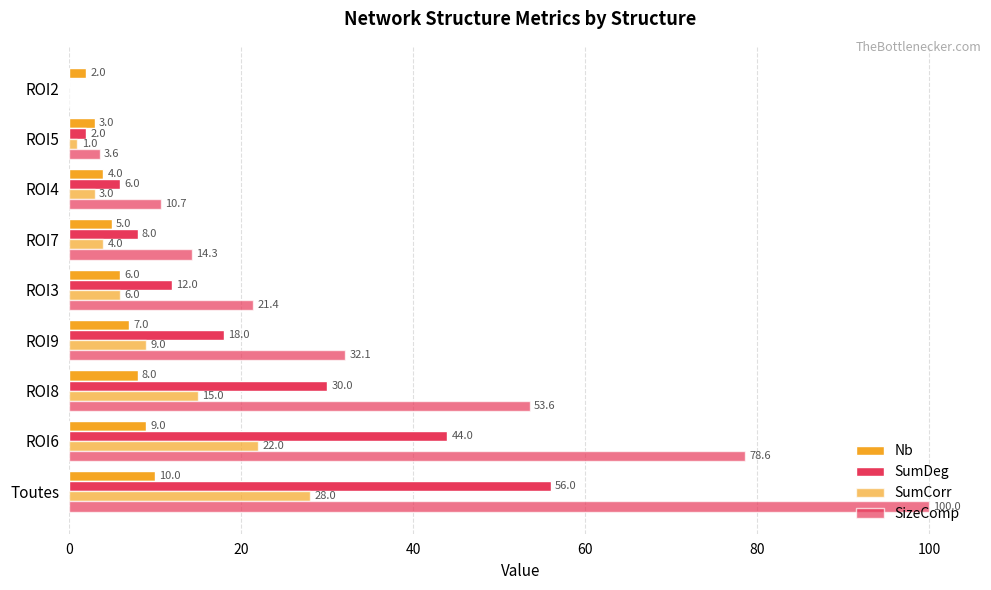

Count the number of data series in this chart.

4